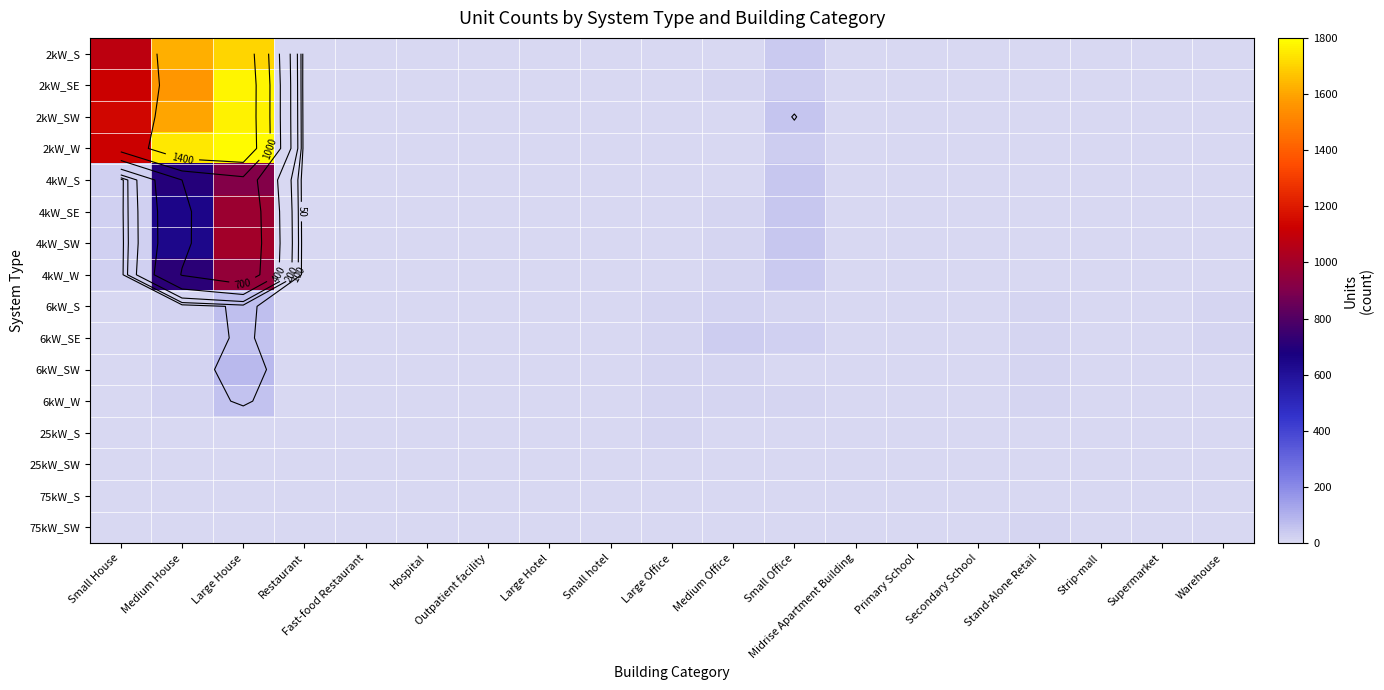

What is the difference between the 4kW_W values at Stand-Alone Retail and Hospital?

1